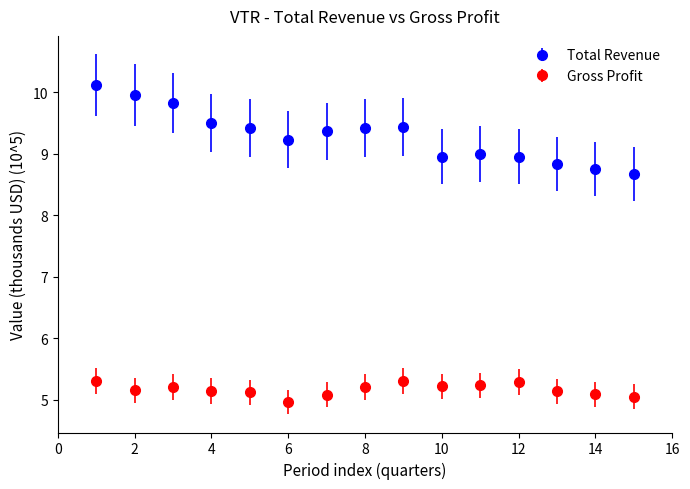

What are all the series names shown in the legend?

Total Revenue, Gross Profit